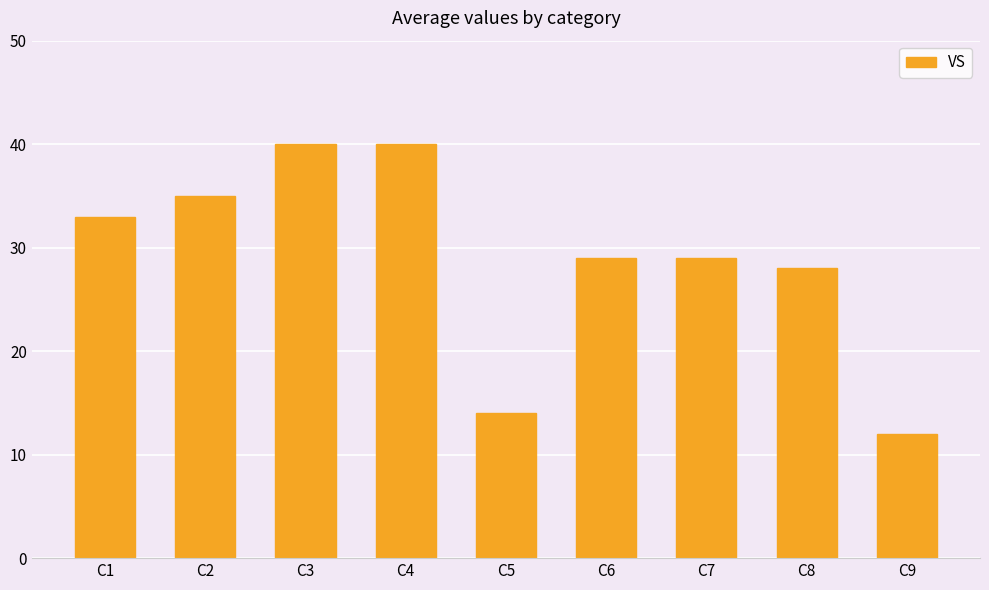

What is the average value?

29